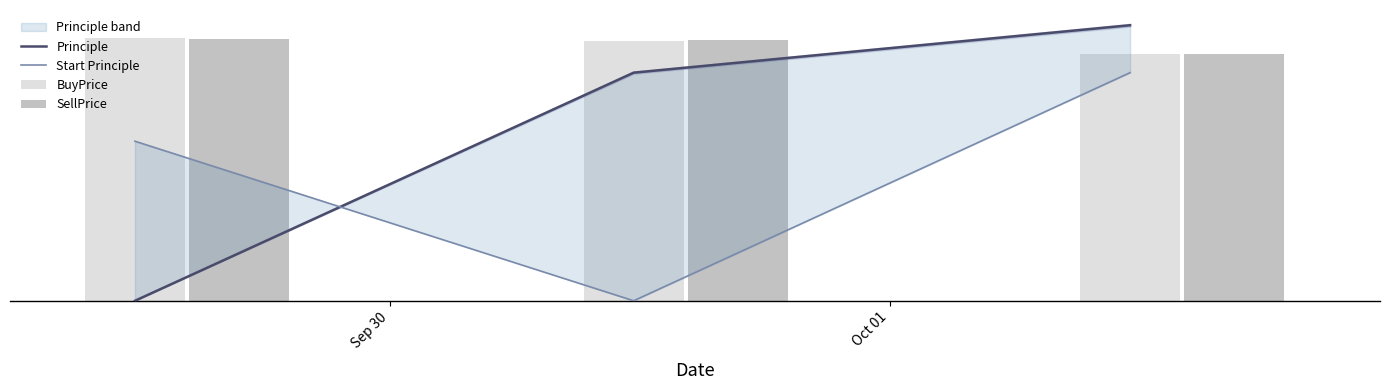

What is the label of the 2nd bar from the right?

Oct 01